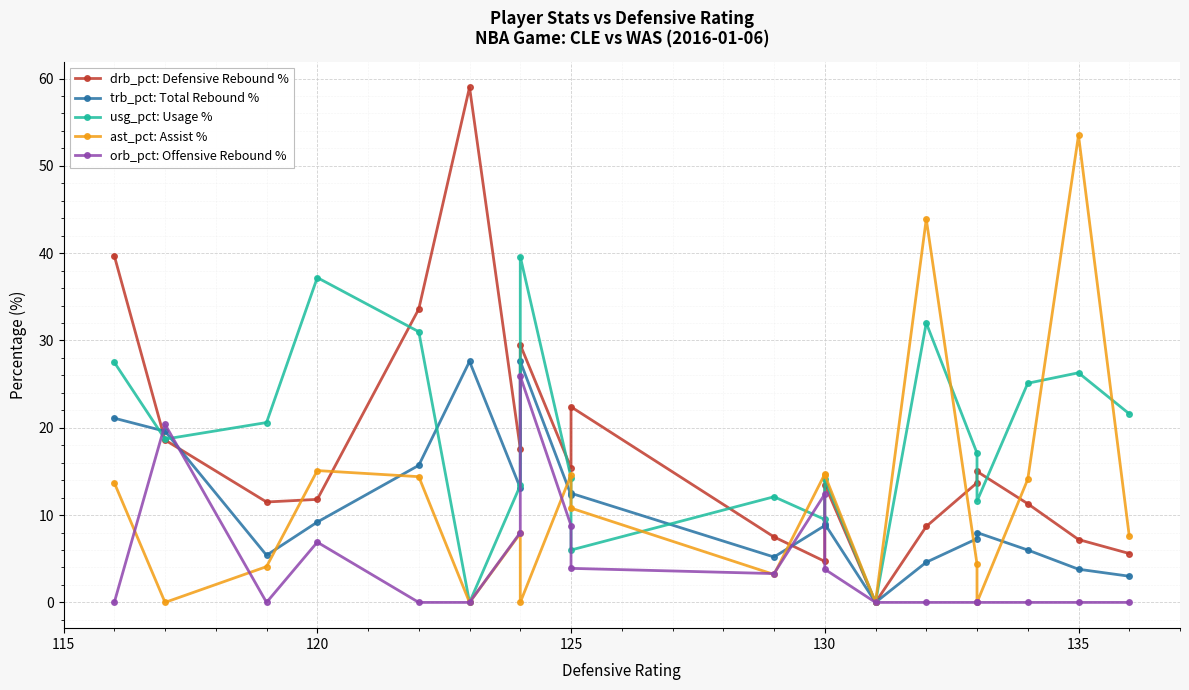

How many data points does each series have?

20